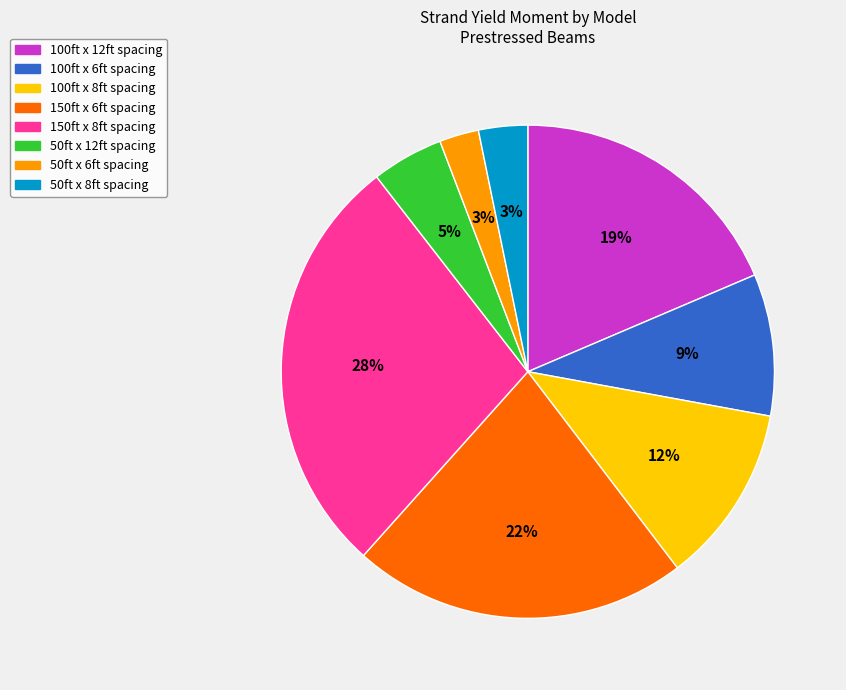

Is there any slice that represents more than half of the pie?

No